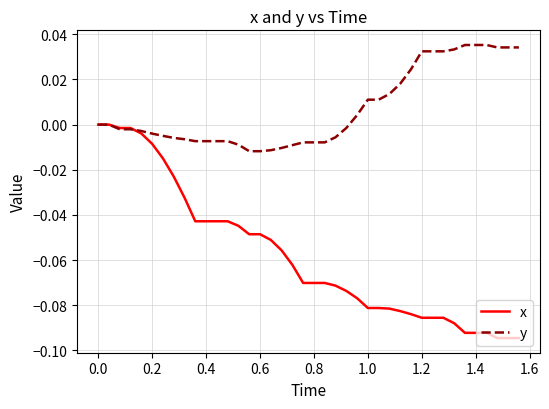

Rank the series by their maximum value, from highest to lowest.

y, x